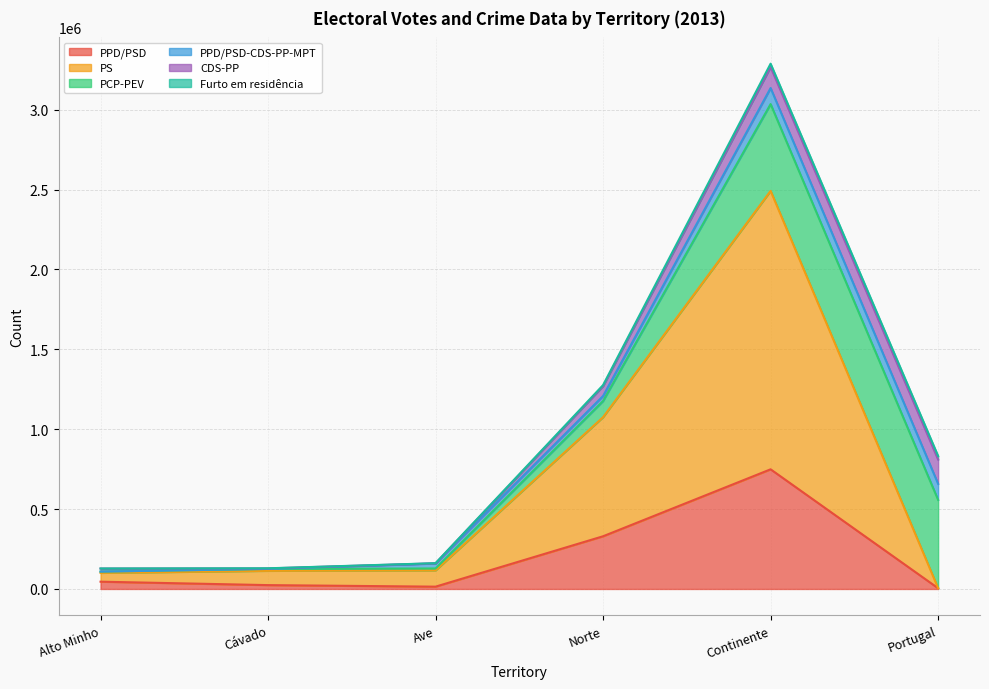

The value of CDS-PP at Norte is 14916. True or false?

False